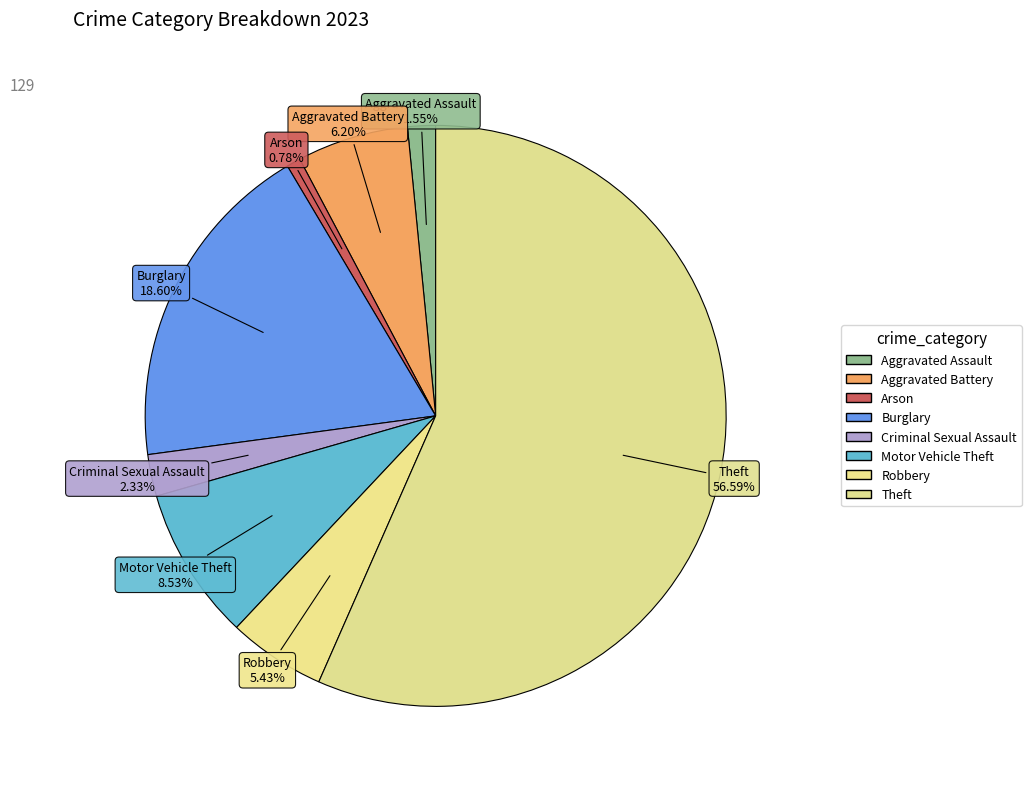

Which has a higher value, Aggravated Assault or Theft?

Theft